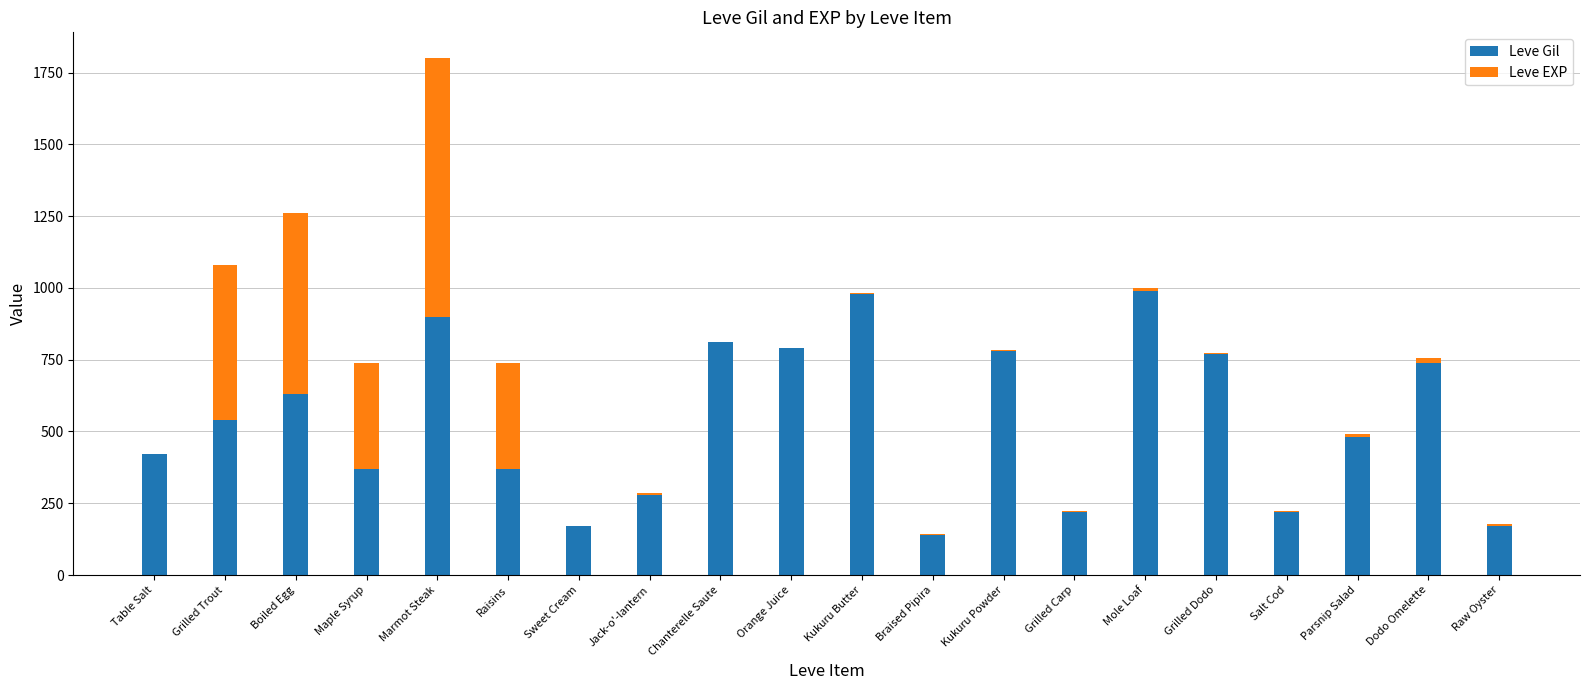

At which category is the sum across all series the highest?

Marmot Steak